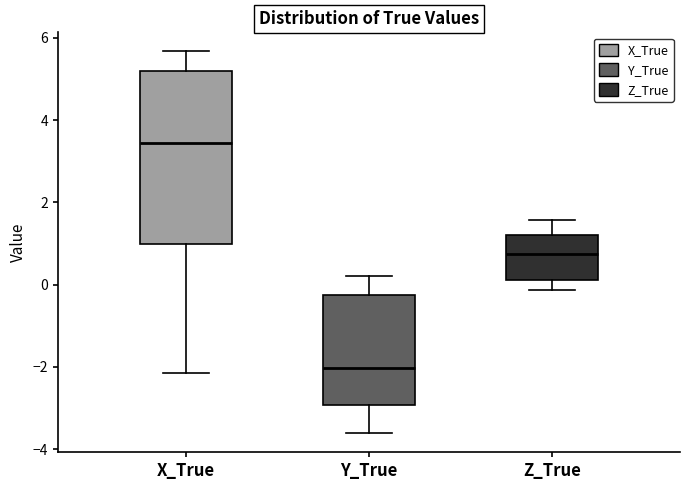

Reading left to right, read every box against the y-axis: the position of its median line, the range the box covers, and the ends of its whiskers. The values are not printed on the chart, so give them approximately, as read against the axis.

X_True: median 3.4, box 1.0 to 5.2, whiskers -2.2 to 5.6
Y_True: median -2.0, box -3.0 to -0.2, whiskers -3.6 to 0.2
Z_True: median 0.8, box 0.2 to 1.2, whiskers -0.2 to 1.6